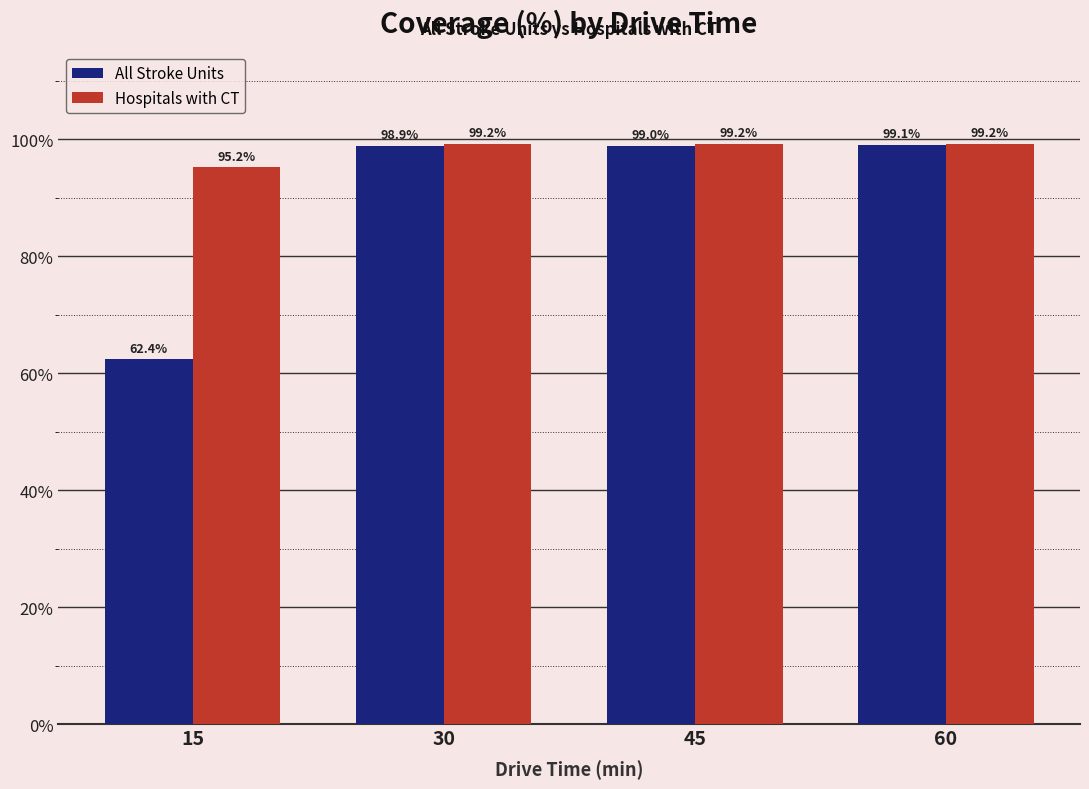

Does the chart contain any negative values?

No